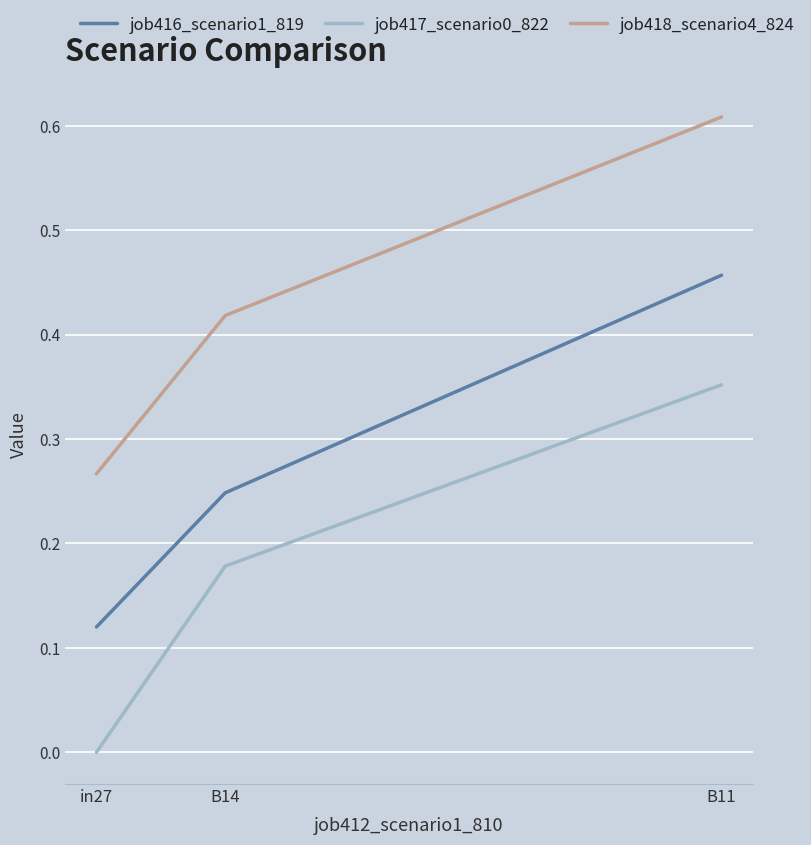

At B14, list the series in order from largest to smallest.

job418_scenario4_824, job416_scenario1_819, job417_scenario0_822